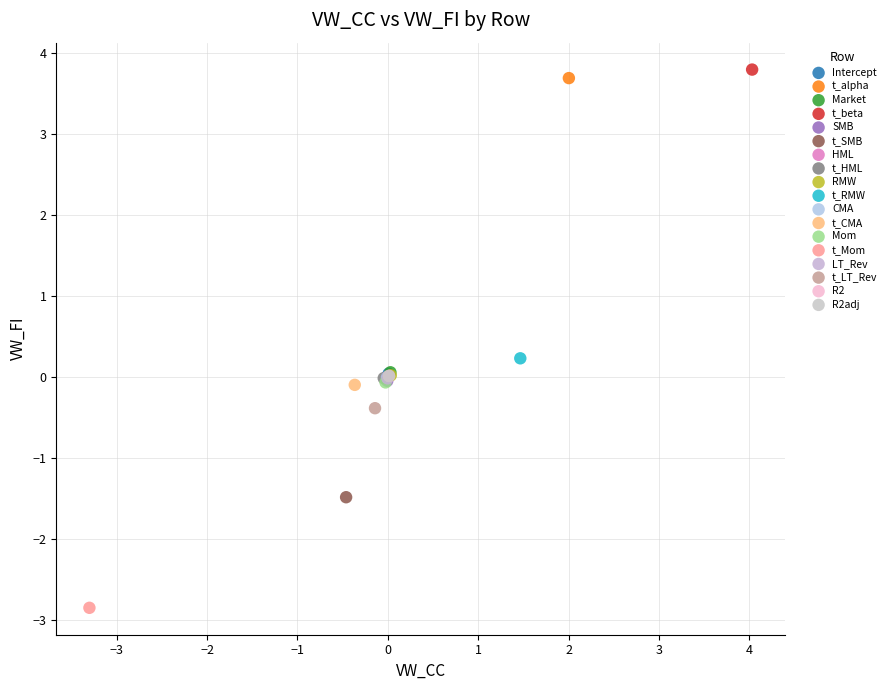

Which series reaches the maximum Y coordinate?

t_beta